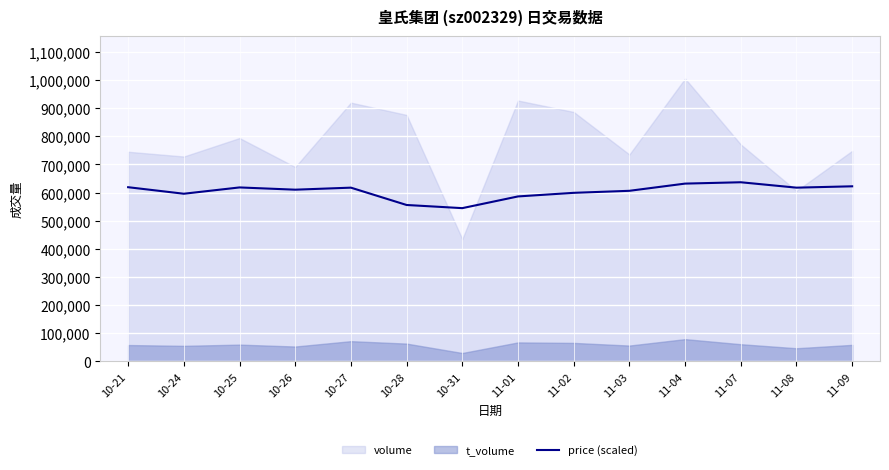

The value of price (scaled) at 11-02 is 331089. True or false?

False